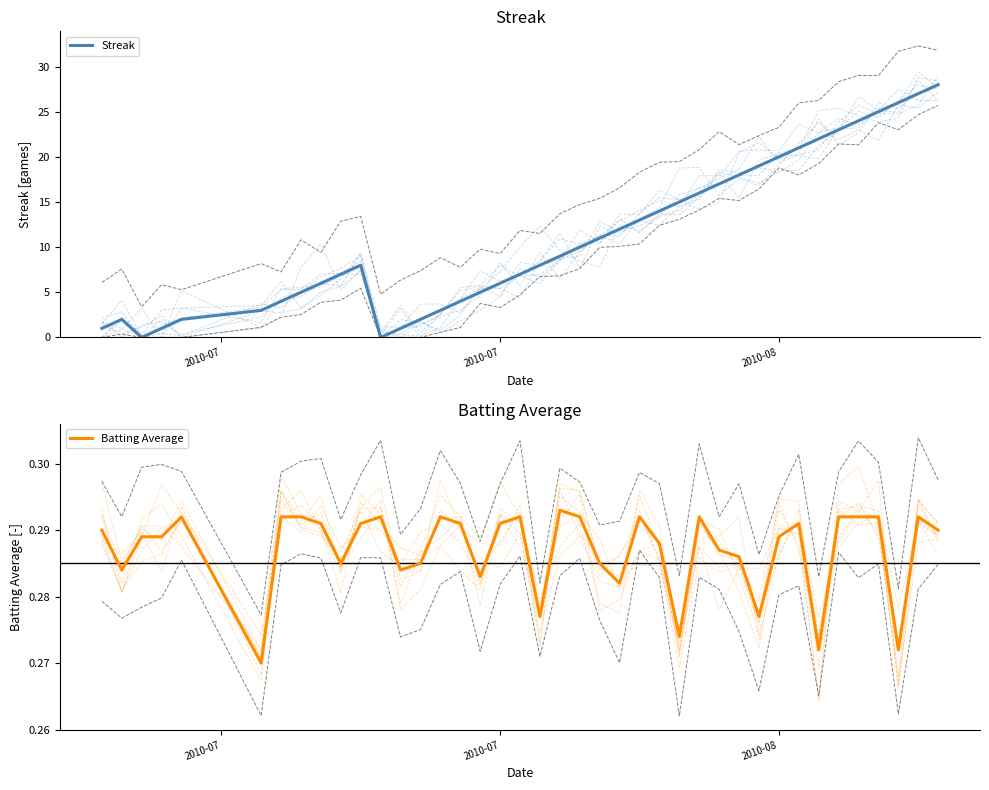

List the series in order of their overall mean, lowest first.

Batting Average, Streak